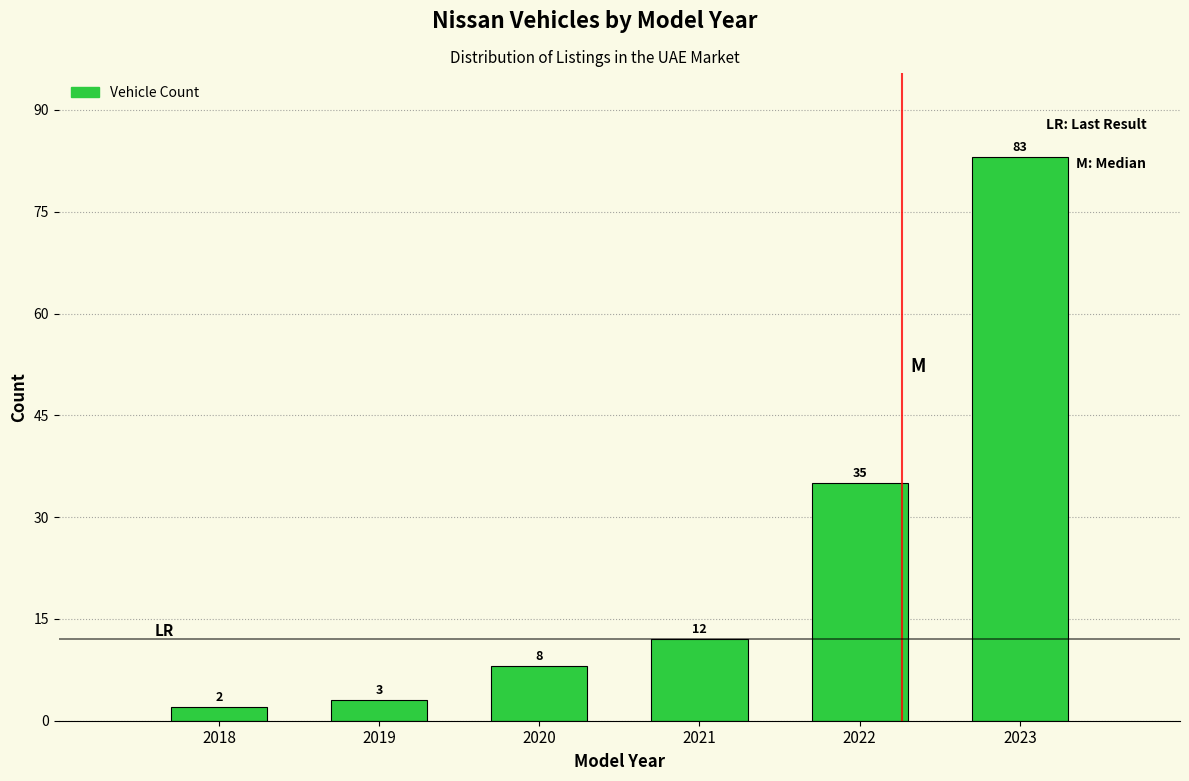

Reading left to right, what are all the values shown in this chart?

2	3	8	12	35	83